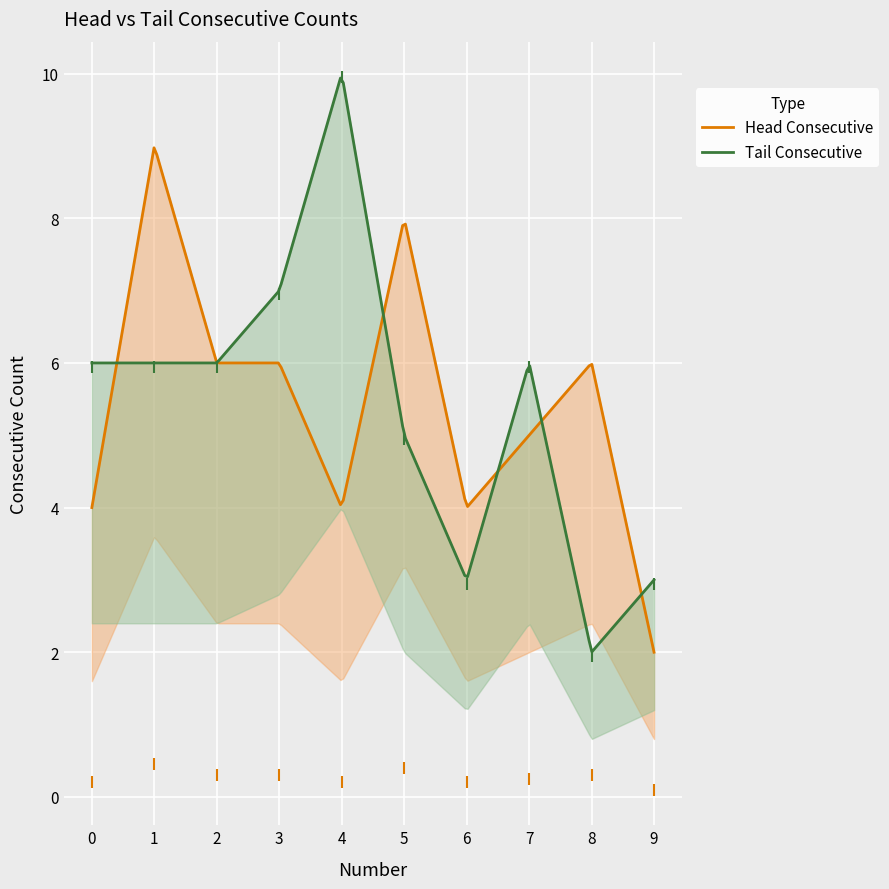

Rank the series by their maximum value, from highest to lowest.

Tail Consecutive, Head Consecutive